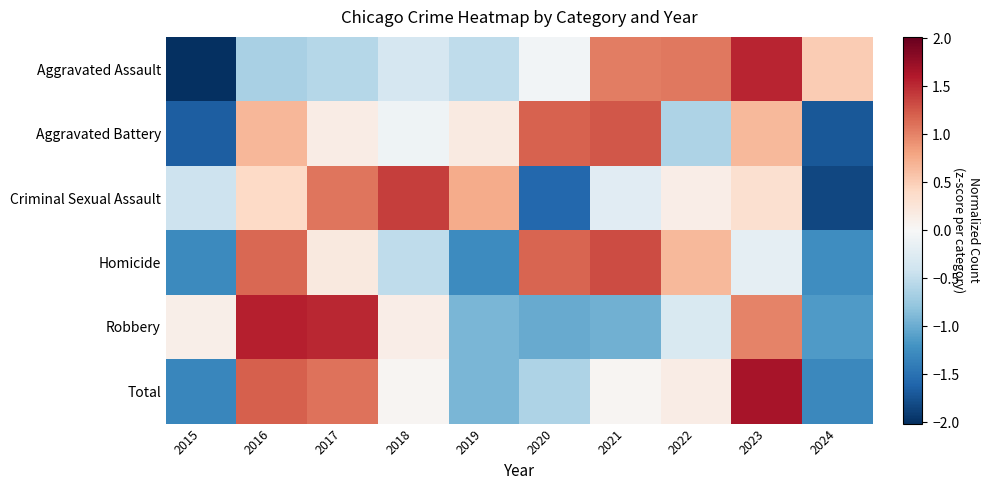

Reading left to right, what are all the values shown in this chart?

Aggravated Assault: 2015=-2.0	2016=-0.7	2017=-0.6	2018=-0.3	2019=-0.5	2020=-0.1	2021=1.0	2022=1.1	2023=1.5	2024=0.5
Aggravated Battery: 2015=-1.7	2016=0.7	2017=0.1	2018=-0.1	2019=0.2	2020=1.2	2021=1.2	2022=-0.6	2023=0.7	2024=-1.7
Criminal Sexual Assault: 2015=-0.4	2016=0.4	2017=1.1	2018=1.4	2019=0.7	2020=-1.6	2021=-0.2	2022=0.1	2023=0.3	2024=-1.8
Homicide: 2015=-1.3	2016=1.2	2017=0.2	2018=-0.5	2019=-1.3	2020=1.2	2021=1.3	2022=0.6	2023=-0.2	2024=-1.3
Robbery: 2015=0.1	2016=1.6	2017=1.5	2018=0.1	2019=-0.9	2020=-1.0	2021=-1.0	2022=-0.3	2023=1.0	2024=-1.1
Total: 2015=-1.3	2016=1.2	2017=1.1	2018=0.0	2019=-0.9	2020=-0.6	2021=0.0	2022=0.1	2023=1.7	2024=-1.3